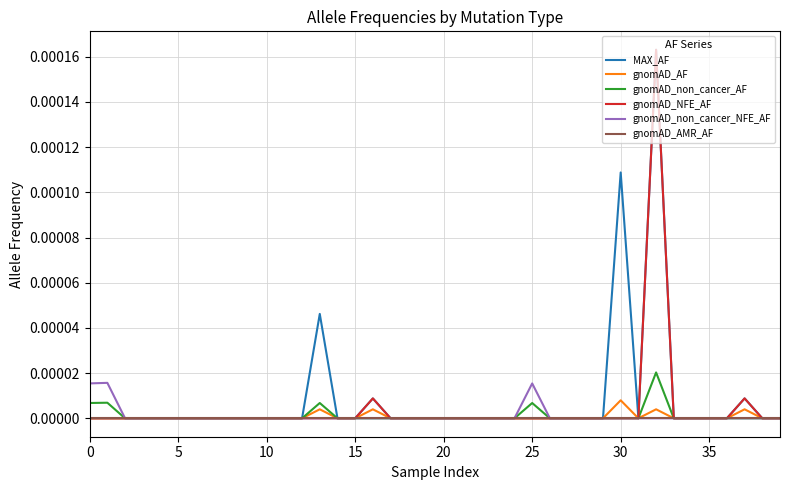

At how many categories does at least one series exceed 0?

8